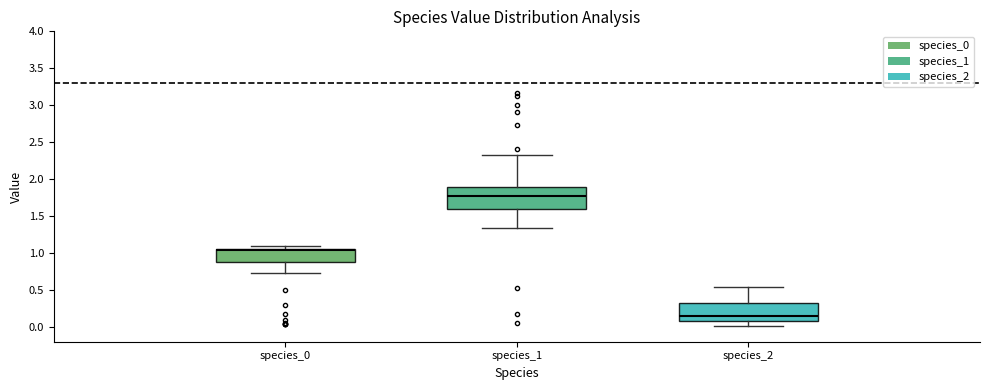

Where is the upper edge of the box for species_1 on the y-axis? The values are not printed on the chart, so give them approximately, as read against the axis.

1.90